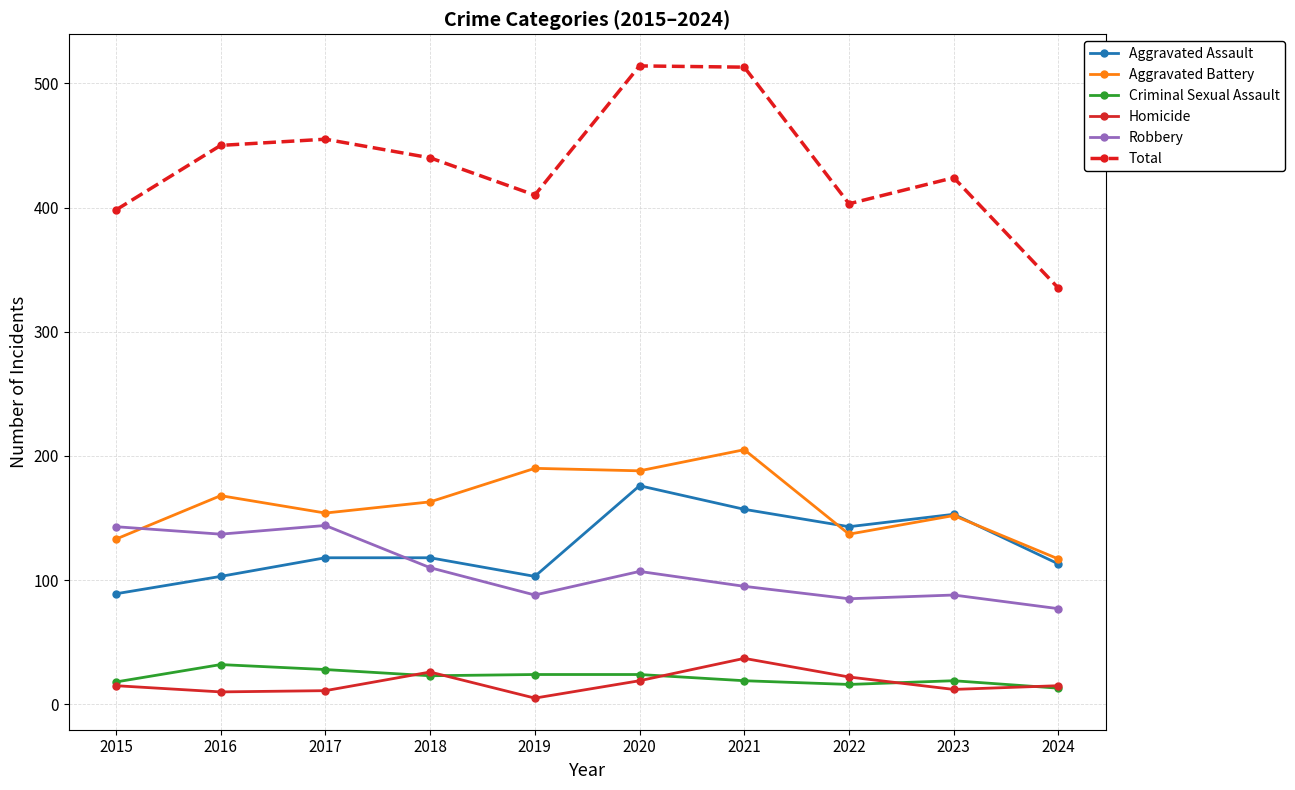

What is the average value of the Criminal Sexual Assault series?

22